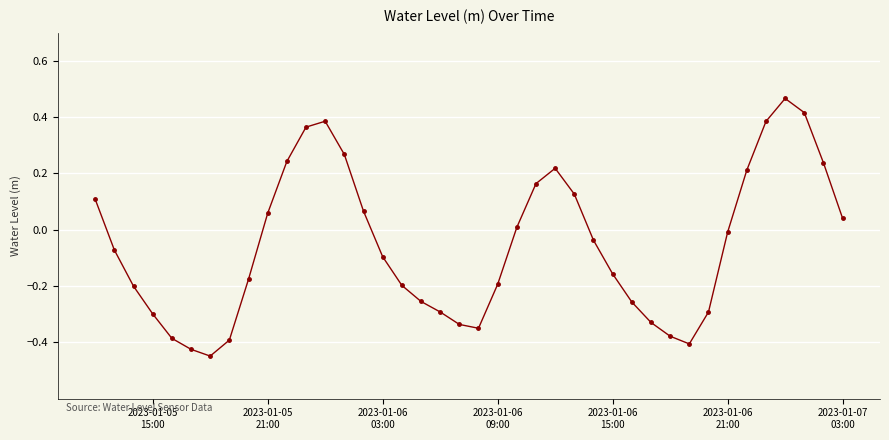

True or false: the data has more than 0 interior local peaks.

True